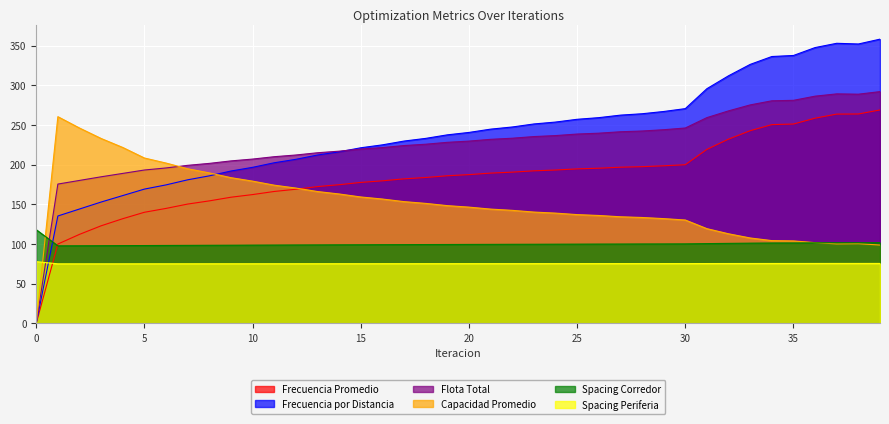

Does the chart display data point markers on the line(s)?

No